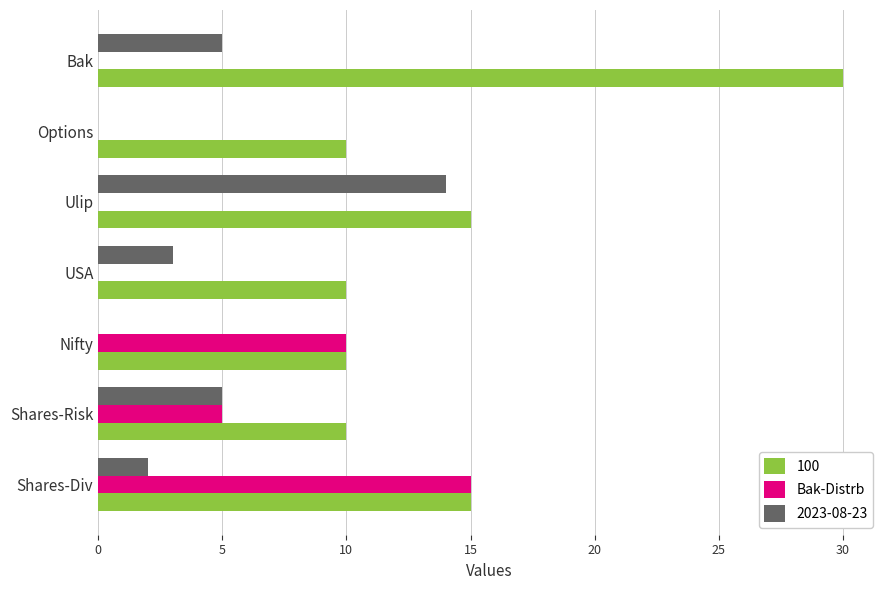

What is the sum of the 100 values at Shares-Risk and Bak?

40